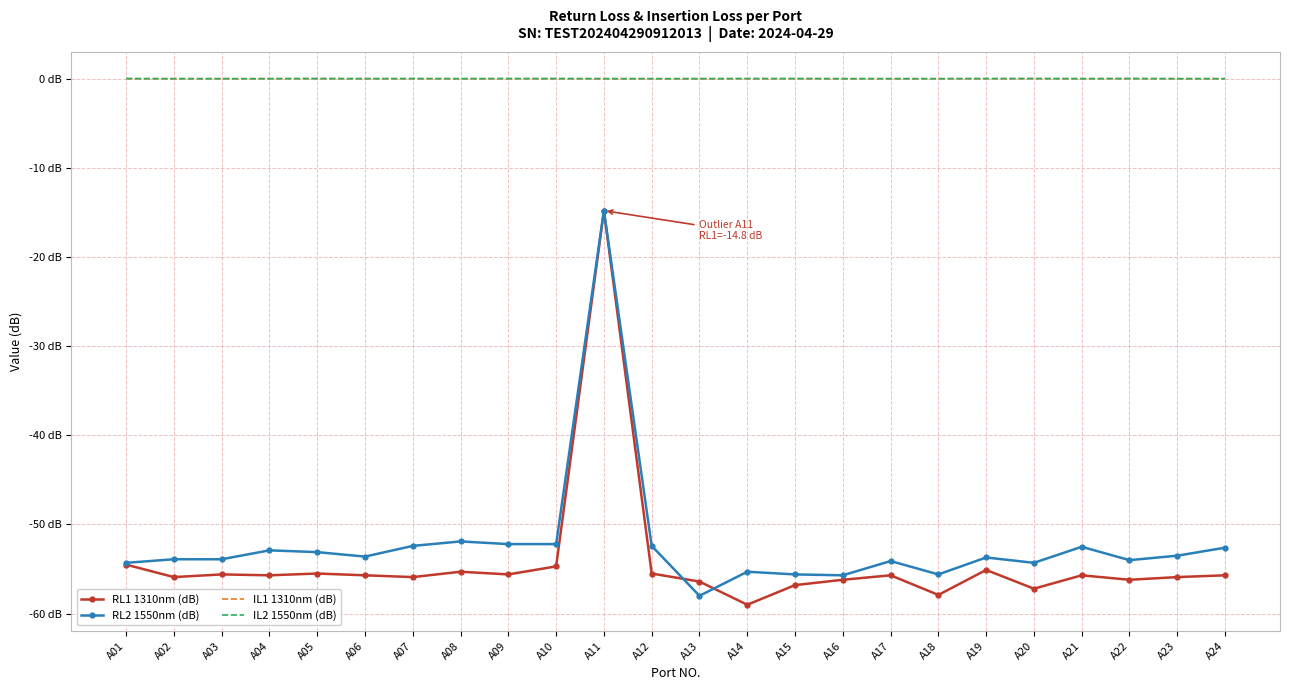

In IL1 1310nm (dB), how many points are higher than both neighbors (excluding endpoints)?

3